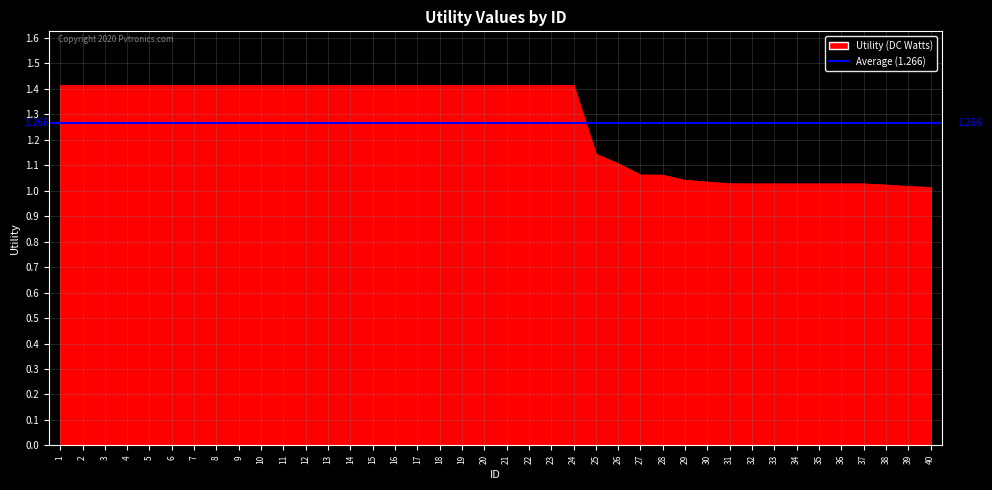

What is the difference between the second highest and minimum values?

0.4